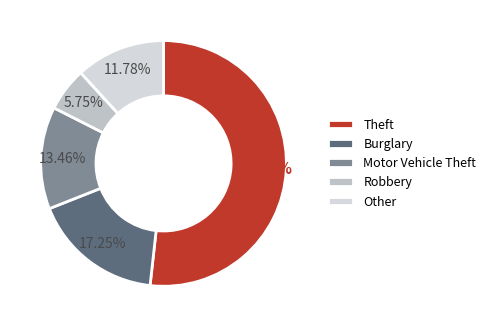

To the nearest percent, what is the difference between the Other and Robbery slice percentages?

6%